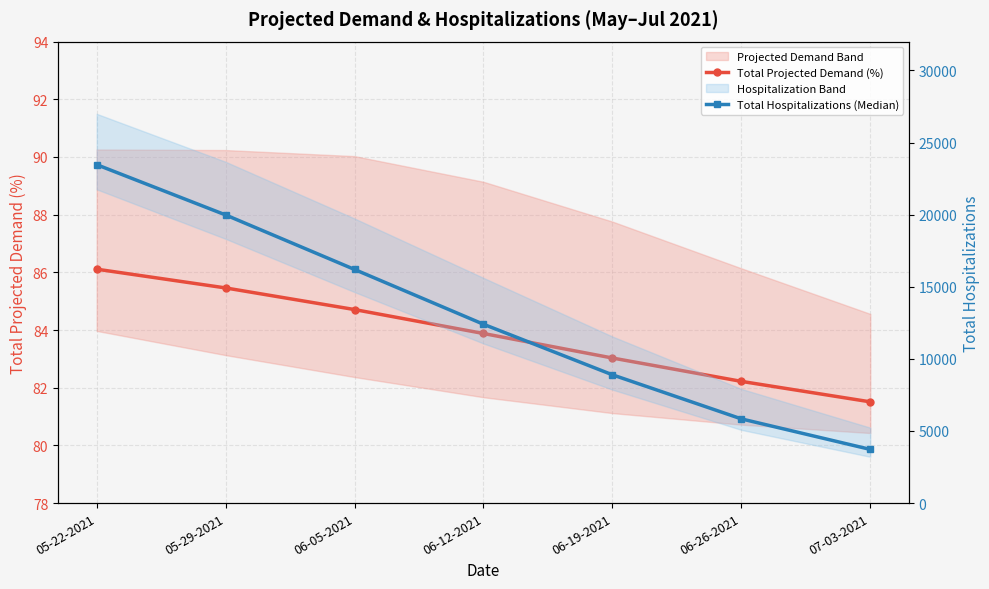

Reading right to left, what are all the values shown in this chart?

Total Projected Demand (%): 81.5	82.2	83.0	83.9	84.7	85.5	86.1
Total Hospitalizations (Median): 3722.0	5839.0	8895.0	12401.0	16200.0	19981.0	23468.0